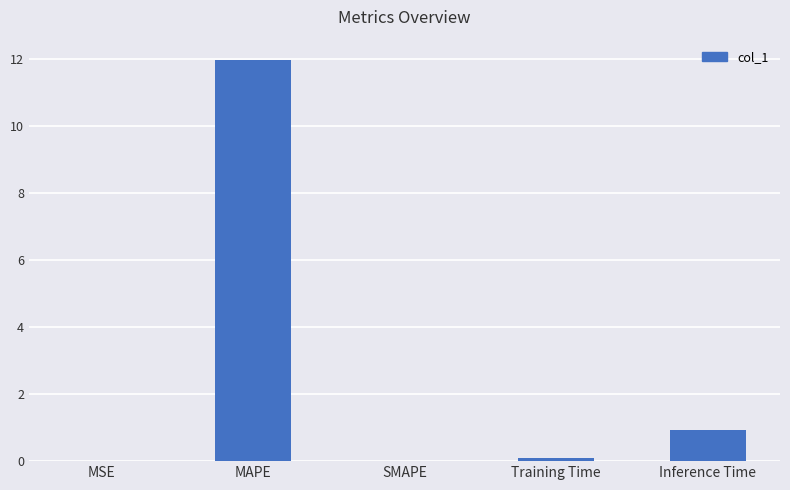

Are the bars horizontal?

No